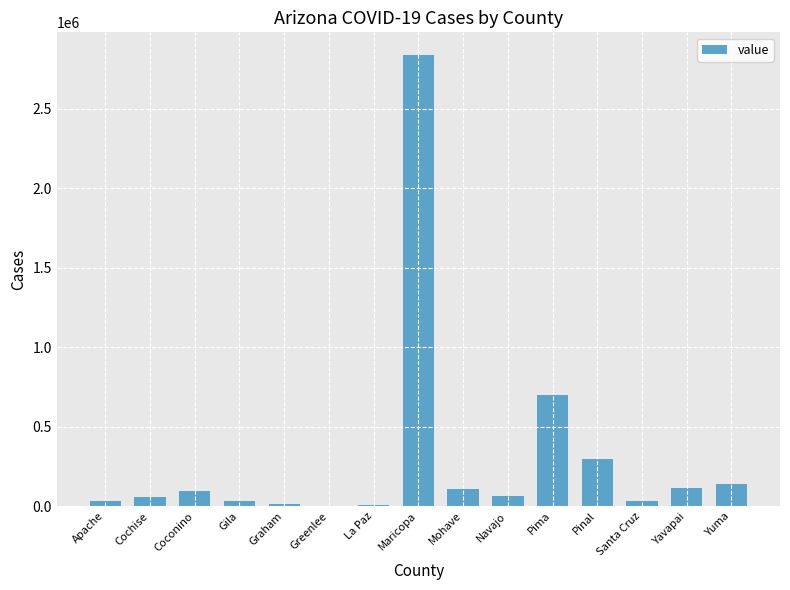

Which label corresponds to the largest value in the chart?

Maricopa